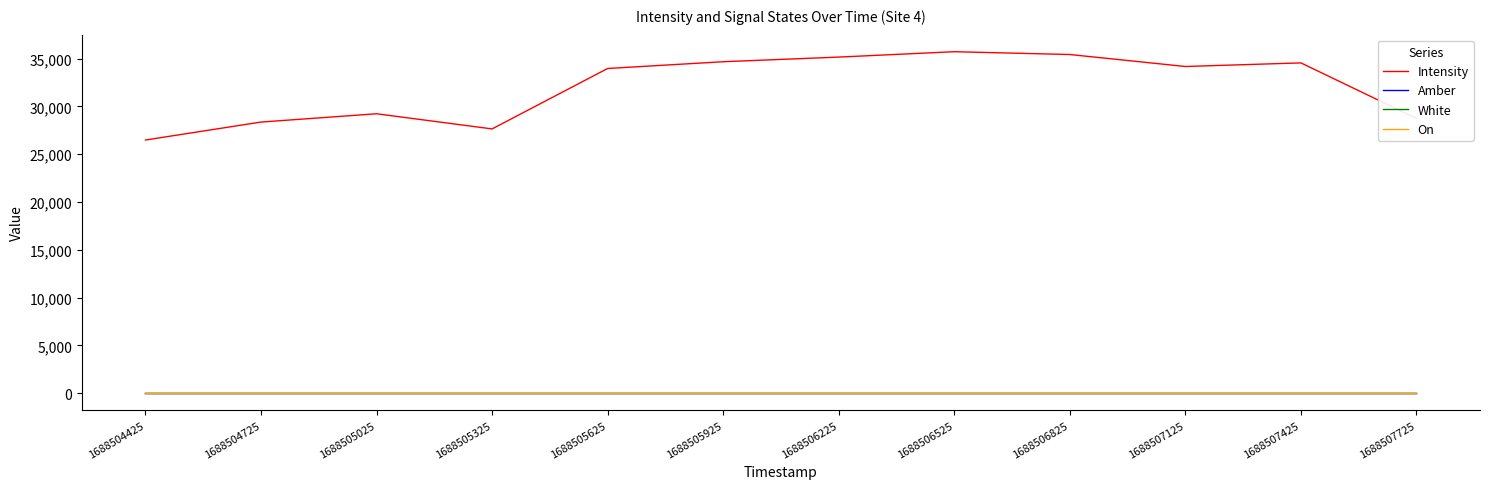

What is the difference between the highest and lowest values at 1688507425?

34544.5